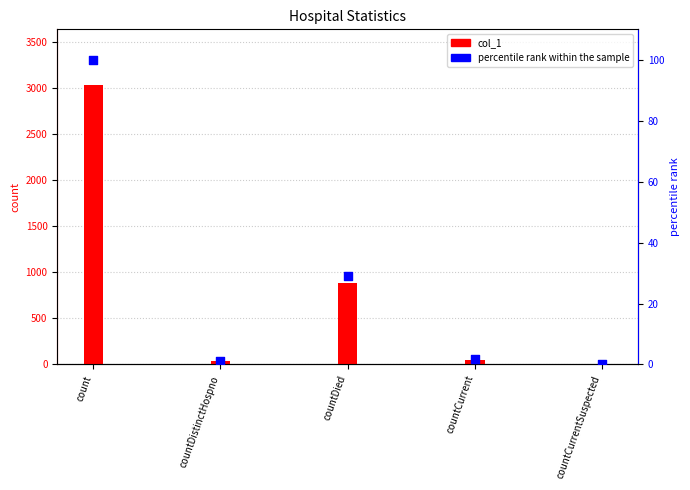

Which series has the widest spread of Y values?

col_1